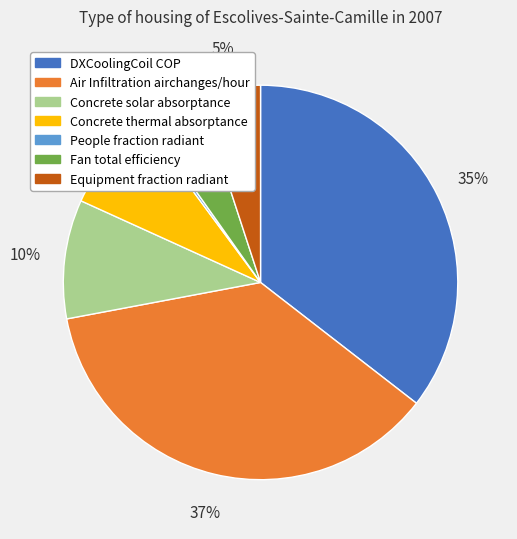

Does any single category account for the majority?

No